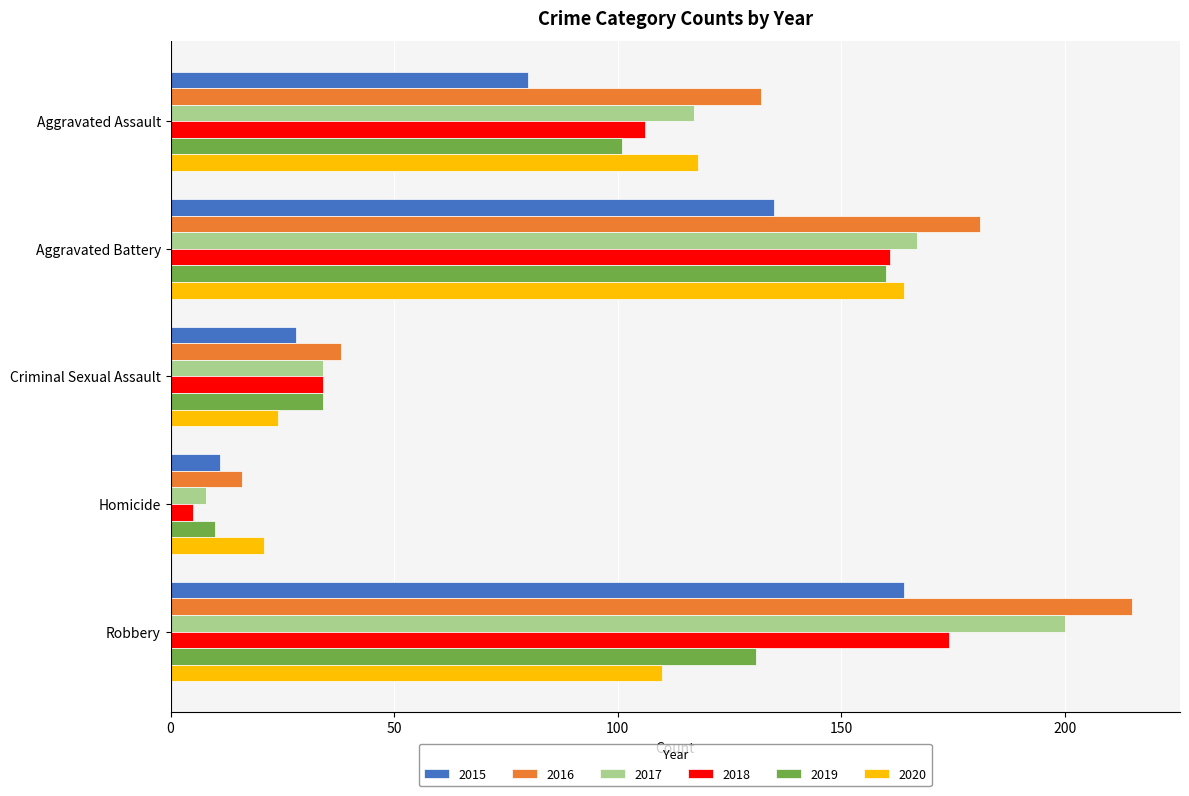

Which category has the highest value across all series?

Robbery